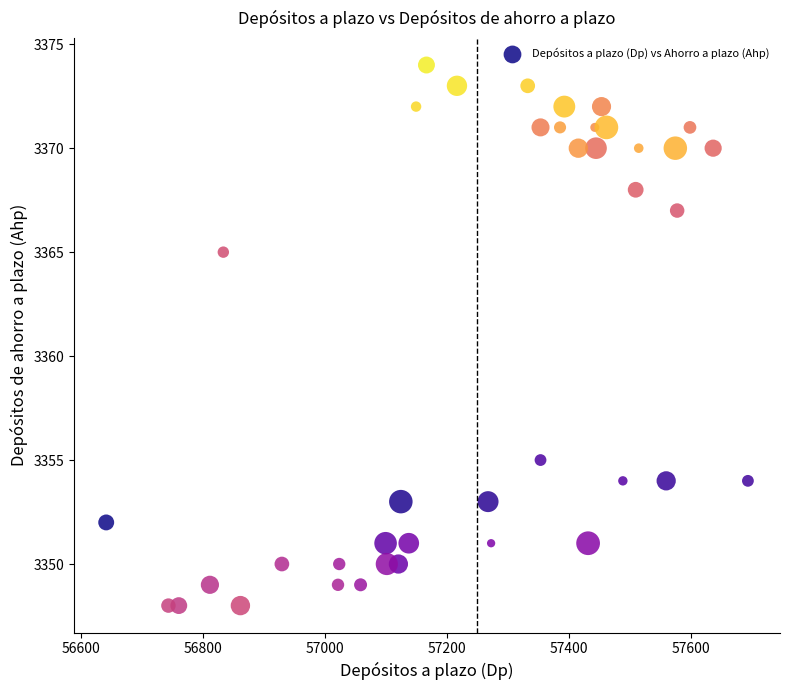

What is the range of X values (max minus min)?

1052